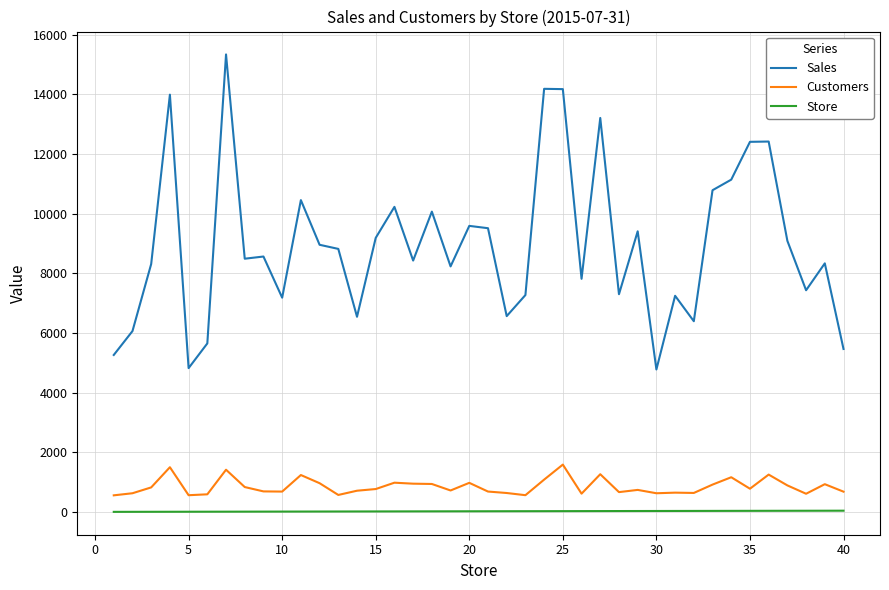

True or false: Customers and Store intersect in this chart.

False